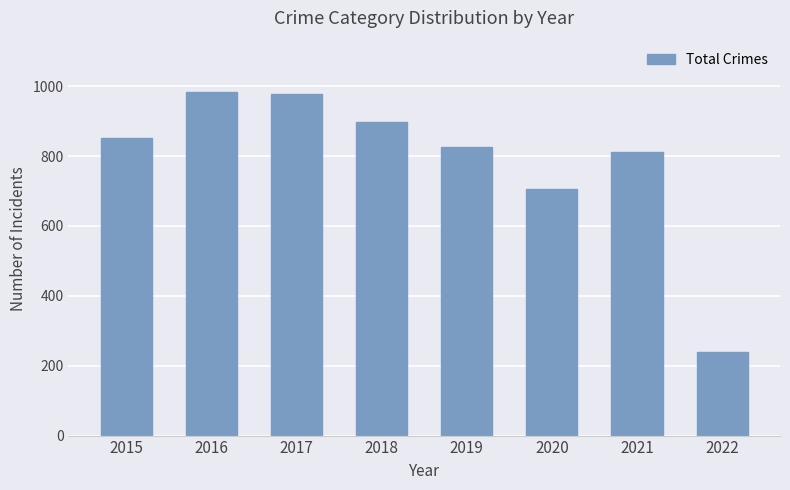

What is the value of the 1st bar from the left?

852